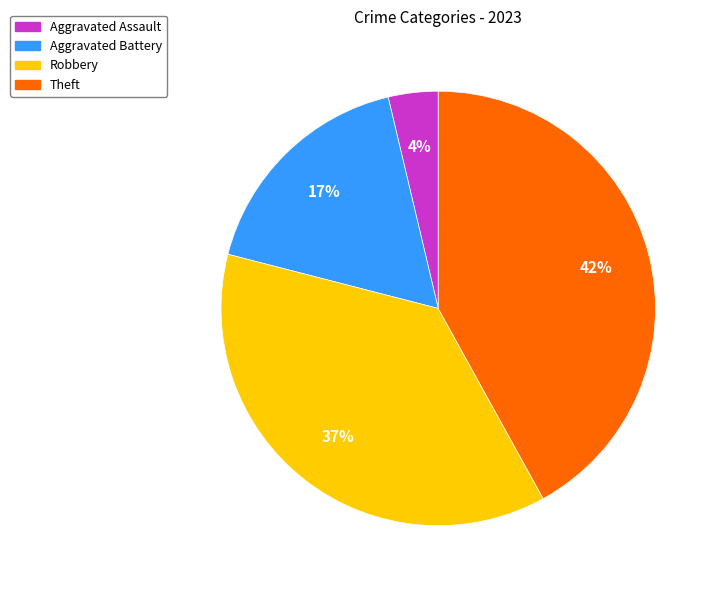

Is it true that Aggravated Battery is 17% of the pie?

True